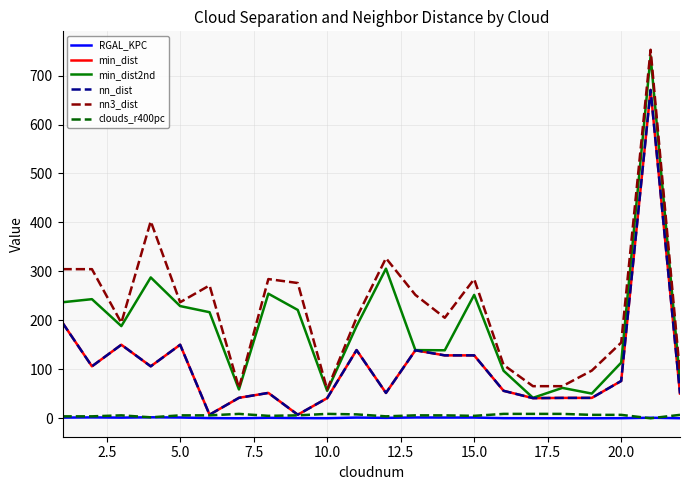

Which series has the largest total across all categories?

nn3_dist